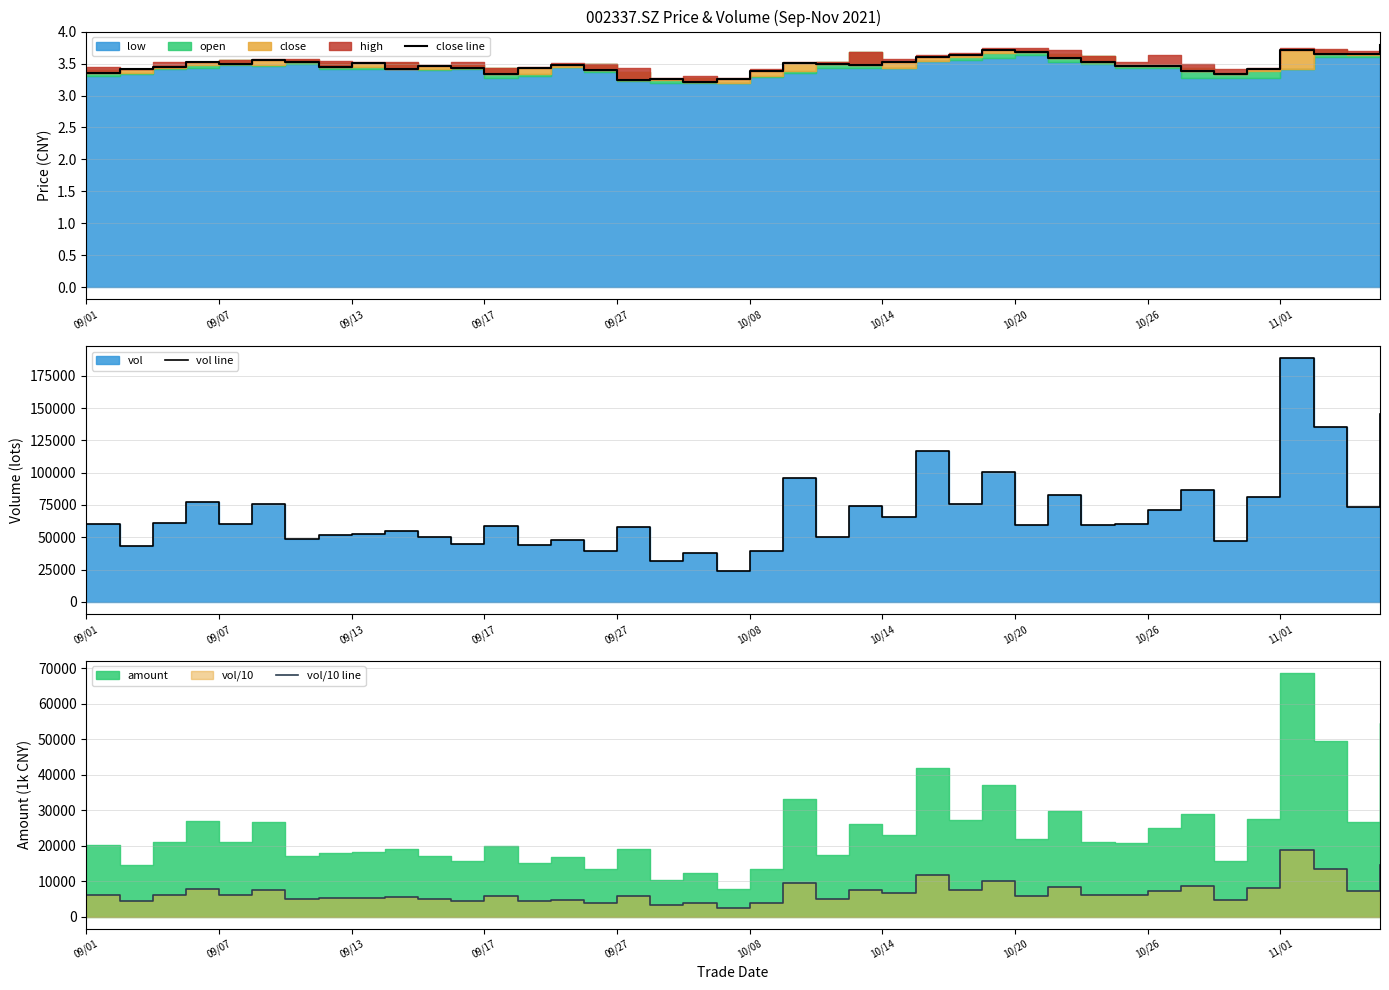

What is the minimum value for vol/10 line?

2385.4